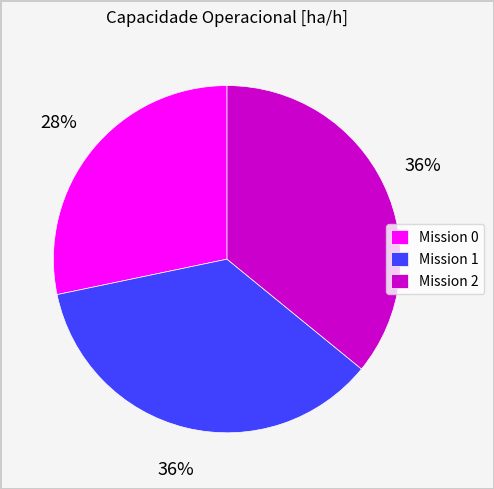

Is it true that Mission 1 is 36% of the pie?

True